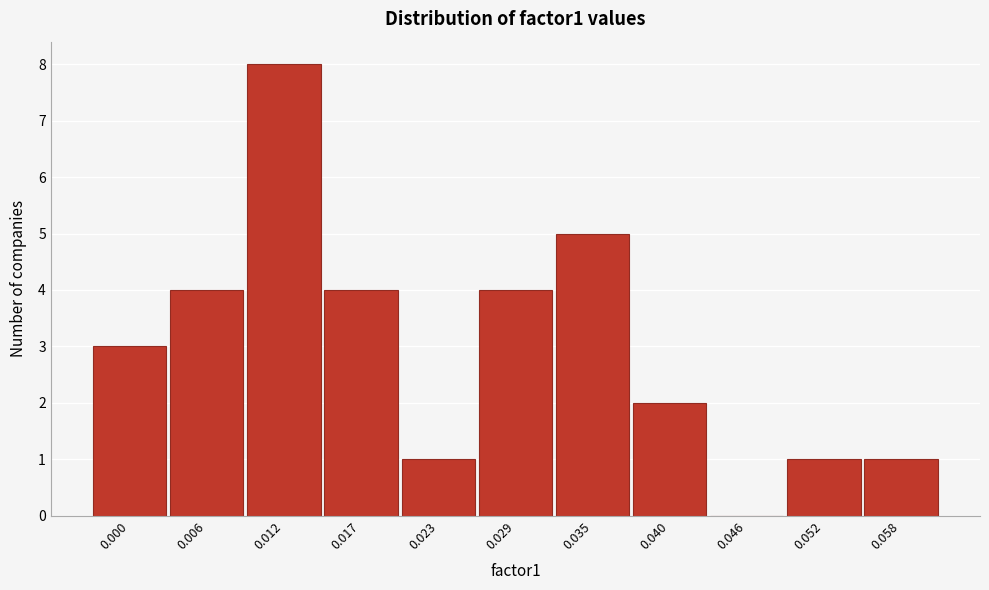

Reading left to right, what are all the values shown in this chart?

0.000=3	0.006=4	0.012=8	0.017=4	0.023=1	0.029=4	0.035=5	0.040=2	0.046=0	0.052=1	0.058=1